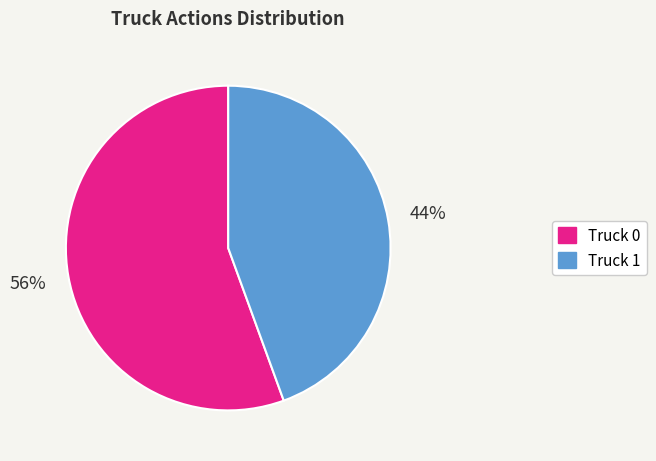

Combined, do Truck 0 and Truck 1 account for over 50%?

Yes